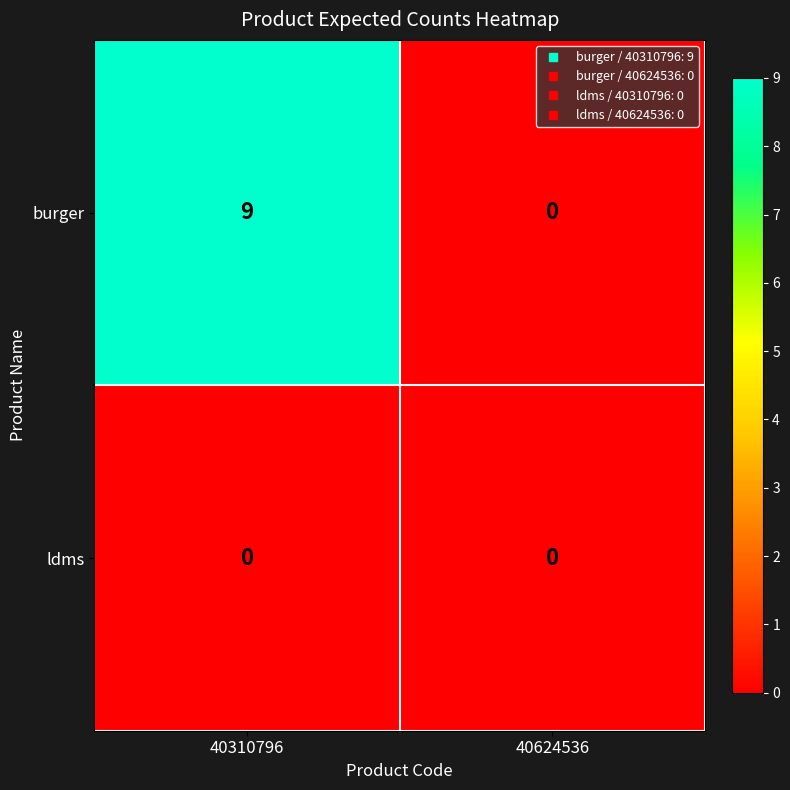

At which category is the sum across all series the highest?

40310796